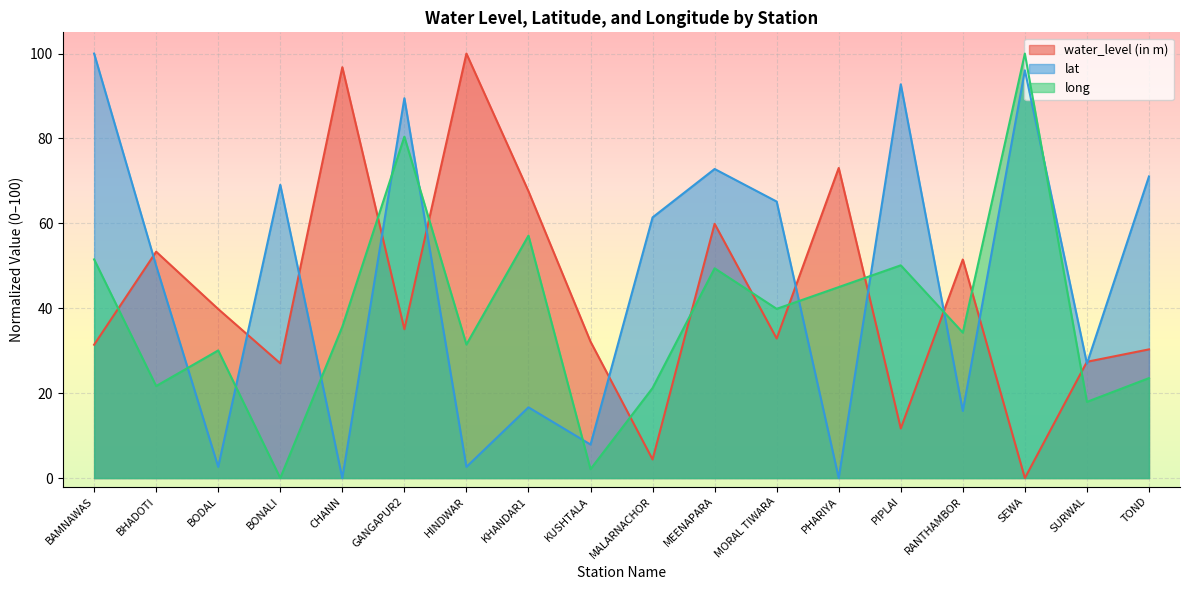

How many intersections are there between water_level (in m) and long?

11